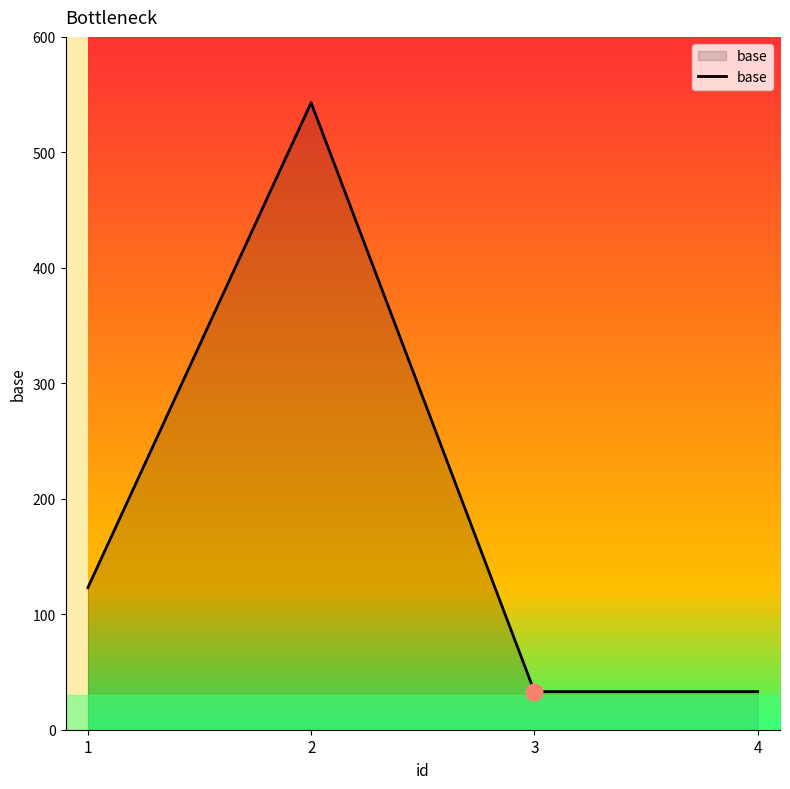

What is the greatest value displayed?

543